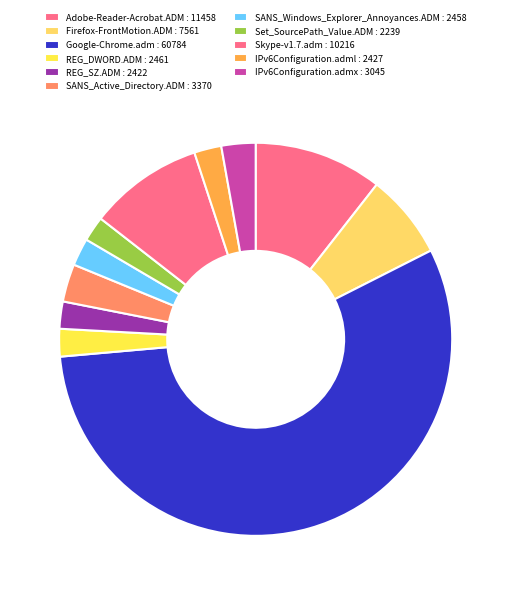

Count the number of slices in the pie.

11